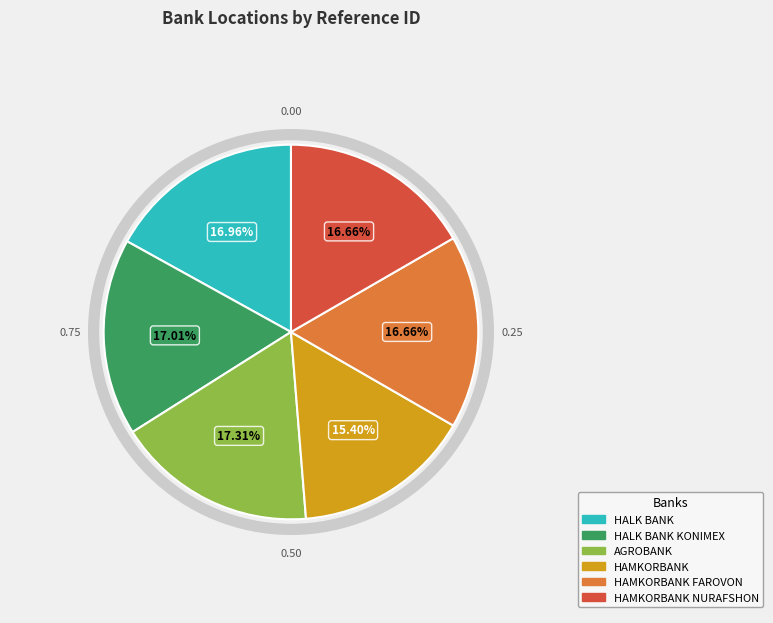

What percentage is NOT represented by HALK BANK?

83.0%